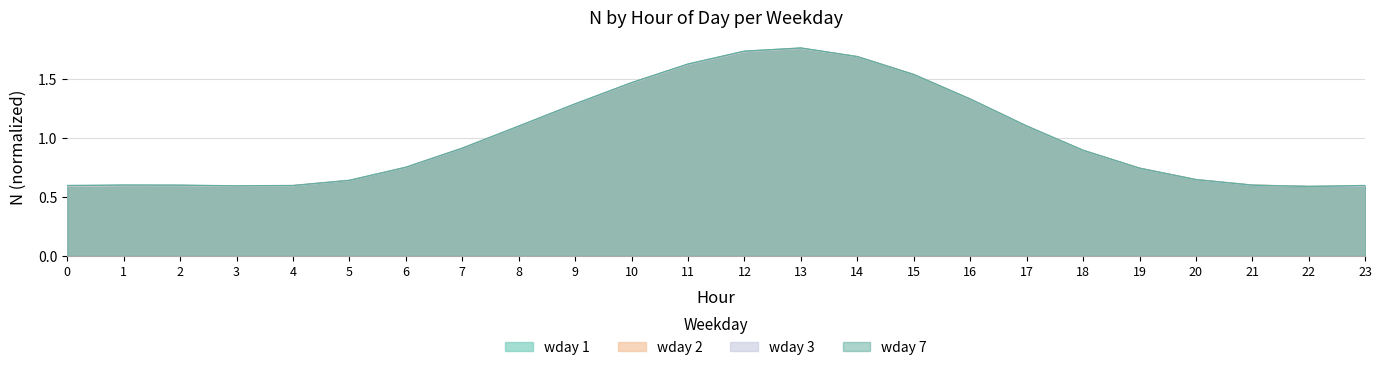

Does the chart display data point markers on the line(s)?

No